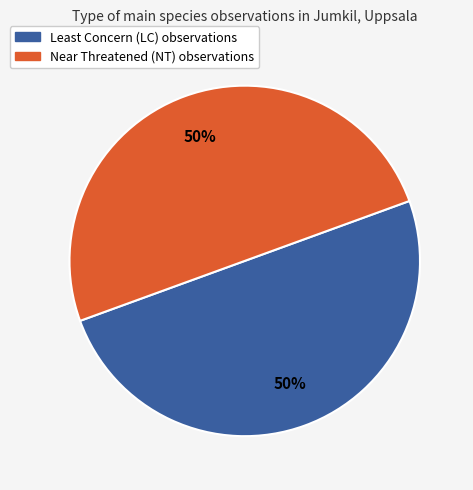

To the nearest percent, what is the average slice percentage?

50%